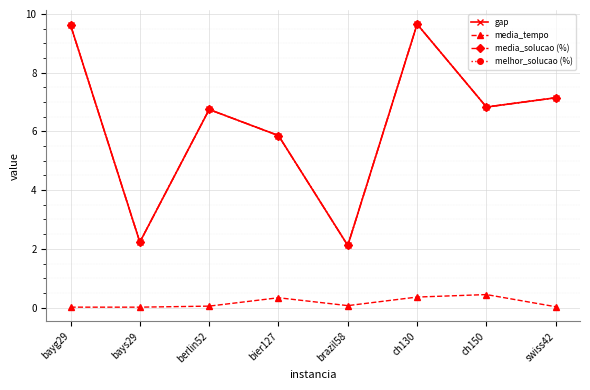

What is the lowest value of the melhor_solucao (%) series?

2.1